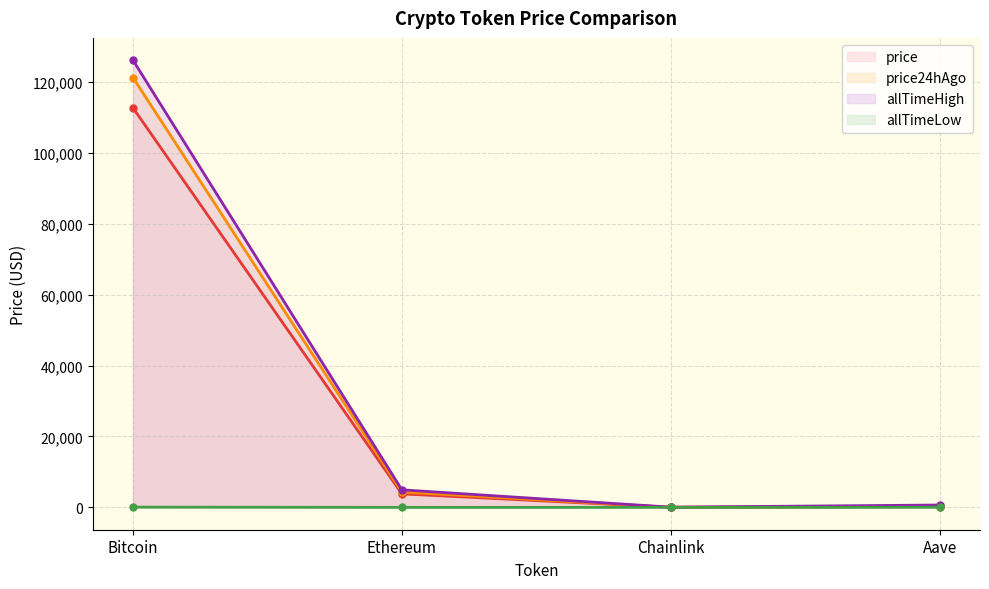

Does the chart display data point markers on the line(s)?

Yes